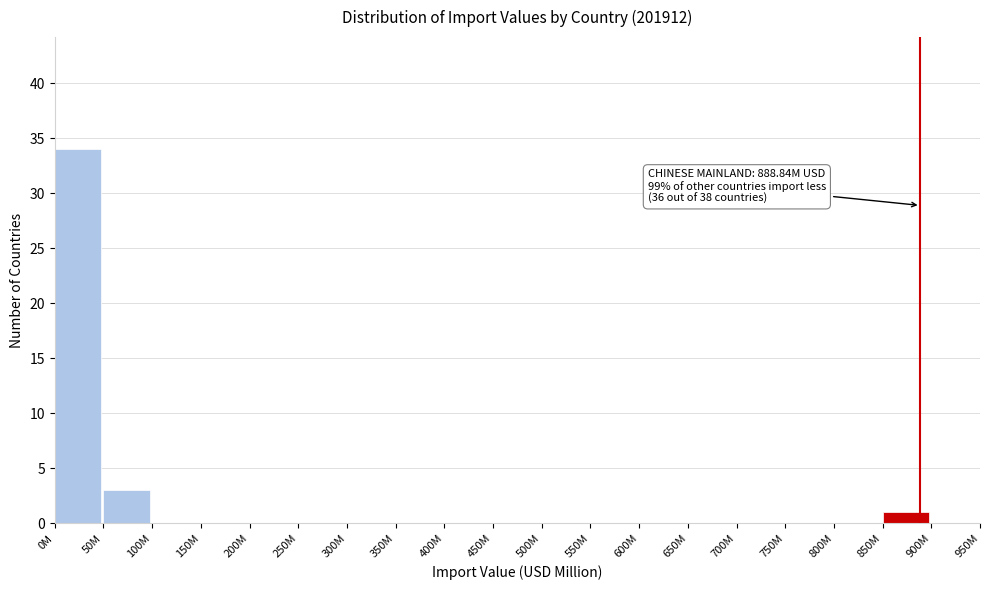

Reading right to left, list all the values displayed in this chart.

900M=0	850M=1	800M=0	750M=0	700M=0	650M=0	600M=0	550M=0	500M=0	450M=0	400M=0	350M=0	300M=0	250M=0	200M=0	150M=0	100M=0	50M=3	0M=34